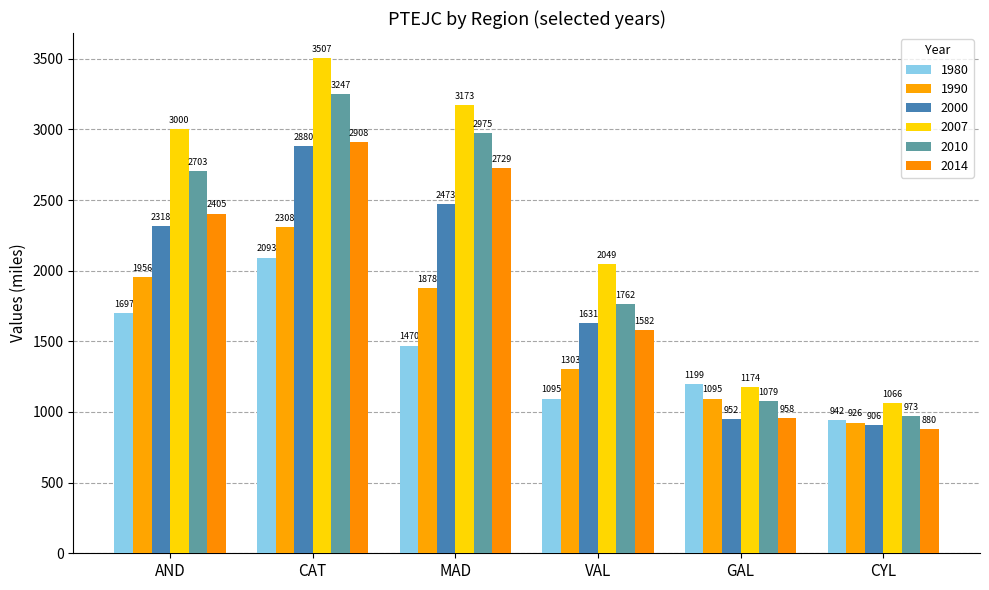

What is the greatest value displayed?

3507.0